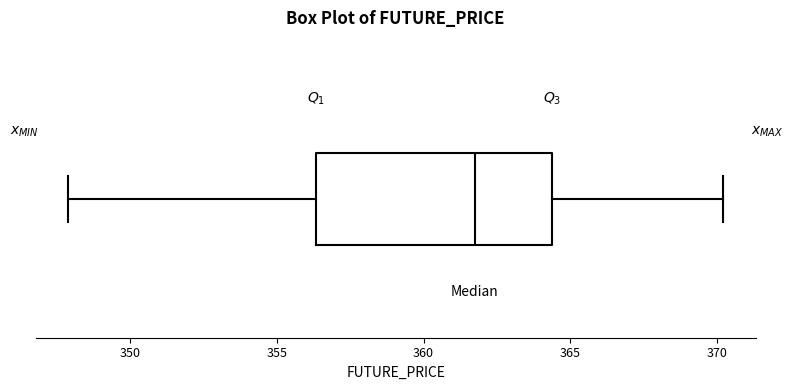

Read this box plot against the x-axis: the position of the median line, the range covered by the box, and the ends of both whiskers. The values are not printed on the chart, so give them approximately, as read against the axis.

median 362.0, box 356.5 to 364.5, whiskers 348.0 to 370.0